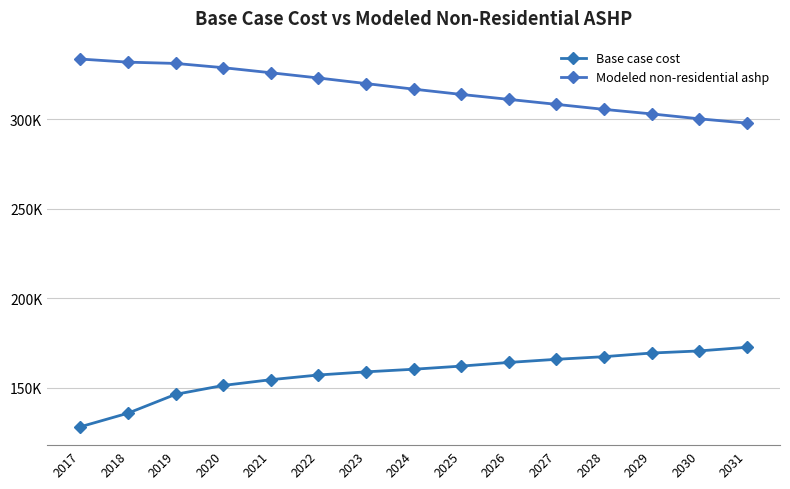

What is the sum of all Modeled non-residential ashp values?

4753032.8